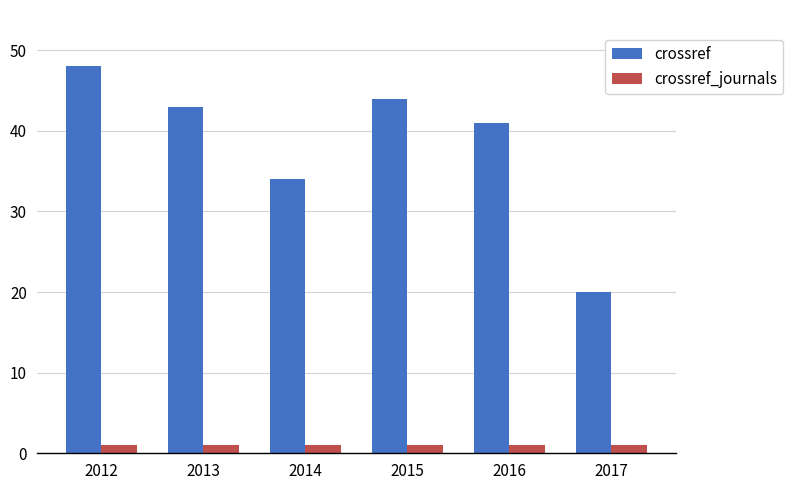

Is the value of crossref_journals at 2014 greater than the value of crossref at 2012?

No